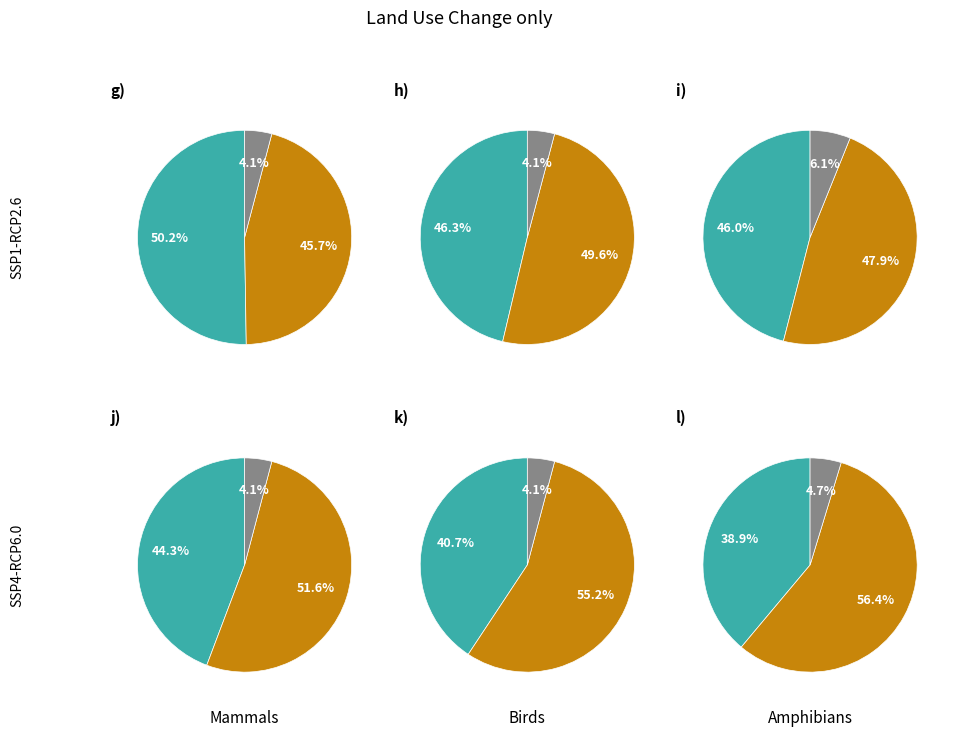

Is the sum of 3 and 4 greater than half?

No